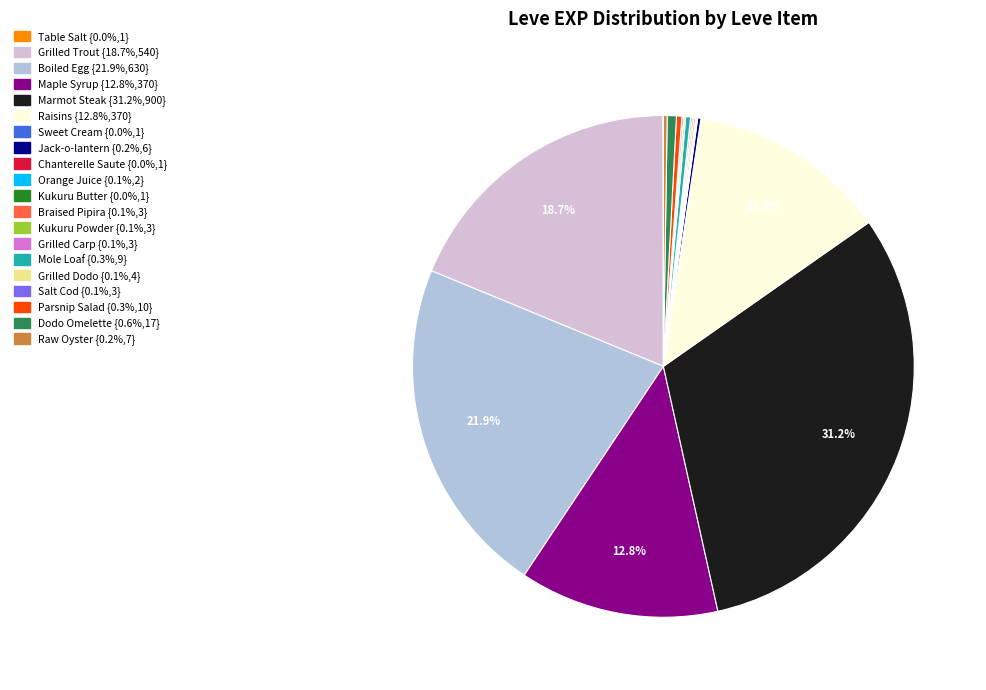

Approximately how many times larger is the value at Maple Syrup compared to Mole Loaf?

41.1